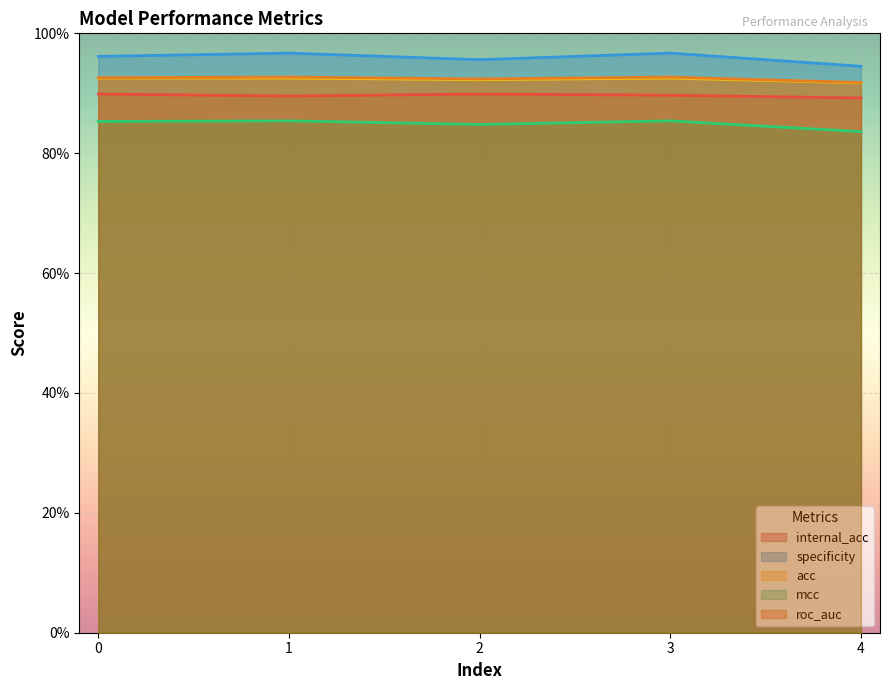

List the labels in order of roc_auc value, largest first.

1, 3, 0, 2, 4